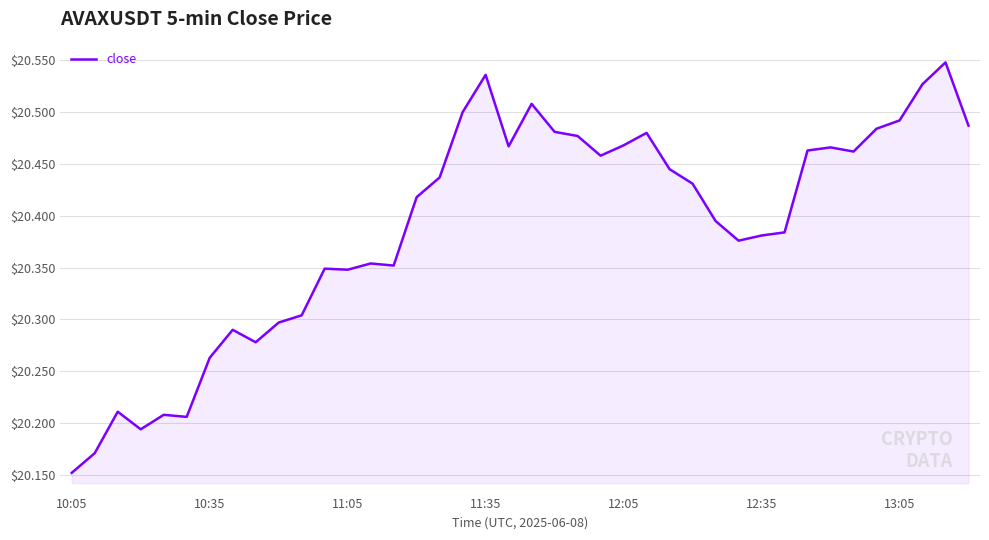

What is the difference between the maximum and minimum values?

0.4